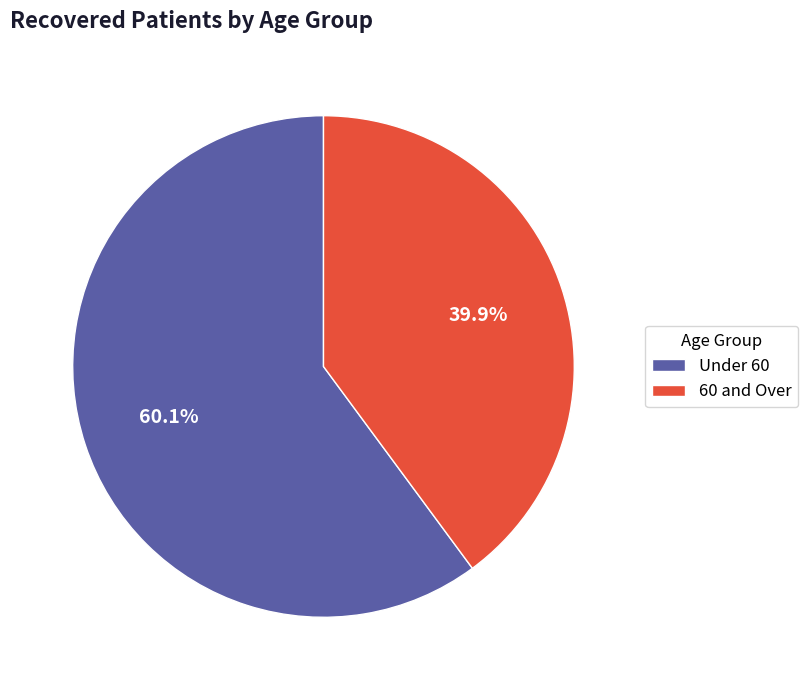

What is the ratio of the value at Under 60 to the value at 60 and Over?

1.5